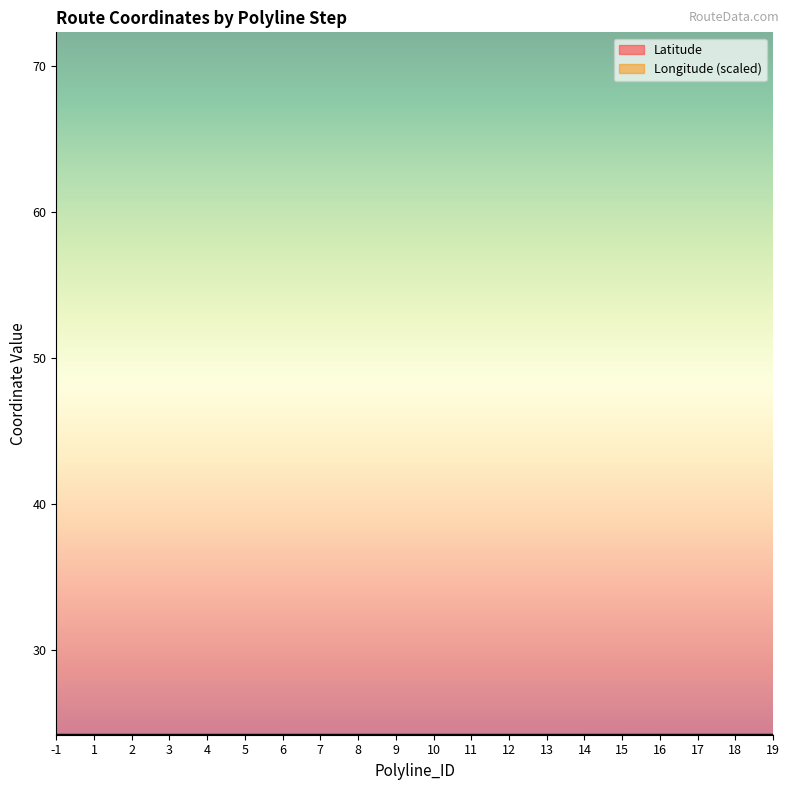

Reading left to right, transcribe all the data shown in this chart.

Latitude: -1=24.2	1=24.2	2=24.2	3=24.2	4=24.2	5=24.2	6=24.2	7=24.2	8=24.2	9=24.2	10=24.2	11=24.2	12=24.2	13=24.2	14=24.2	15=24.2	16=24.2	17=24.2	18=24.2	19=24.2
Longitude: -1=24.2	1=24.2	2=24.2	3=24.2	4=24.2	5=24.2	6=24.2	7=24.2	8=24.2	9=24.2	10=24.2	11=24.2	12=24.2	13=24.2	14=24.2	15=24.2	16=24.2	17=24.2	18=24.2	19=24.2